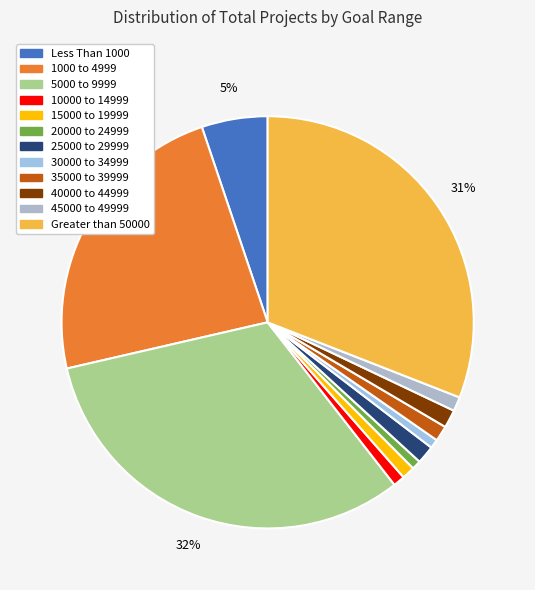

How many slices are in this pie chart?

12